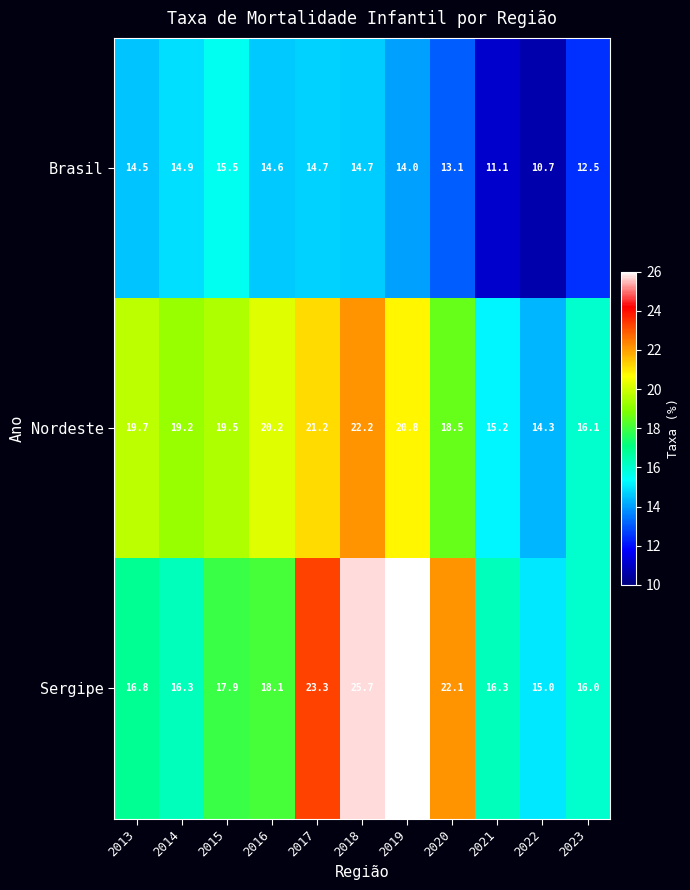

Count the number of categories in the chart.

11